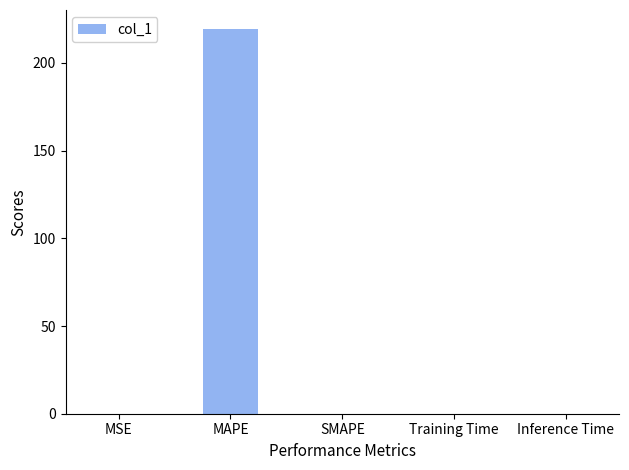

What is the greatest value displayed?

219.2